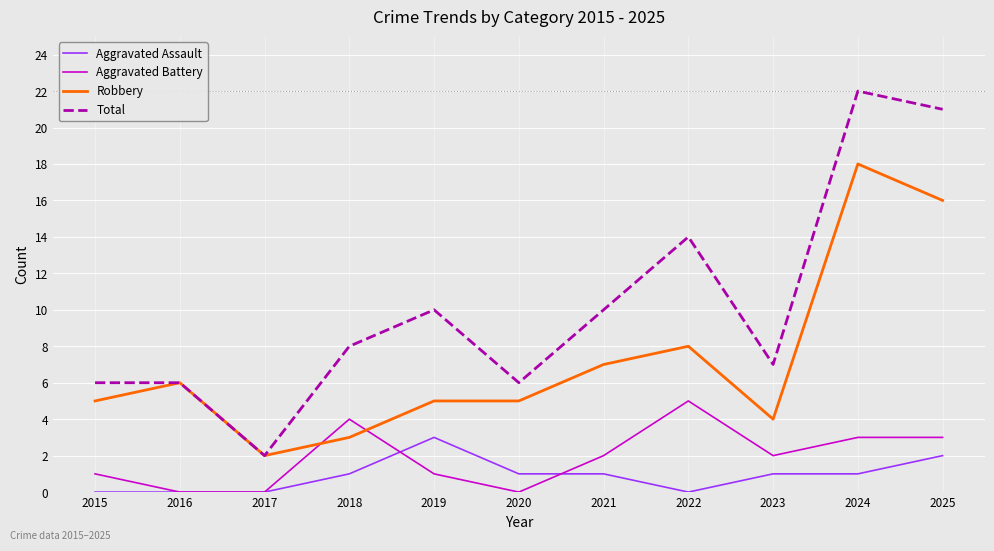

How many intersections are there between Aggravated Battery and Robbery?

2